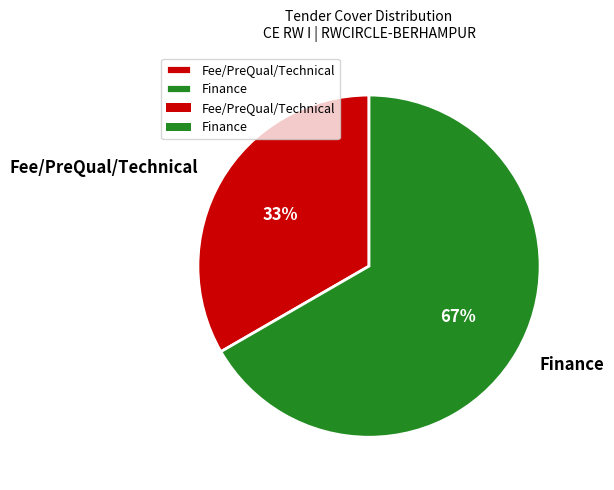

Which slice represents more than half of the pie?

Finance